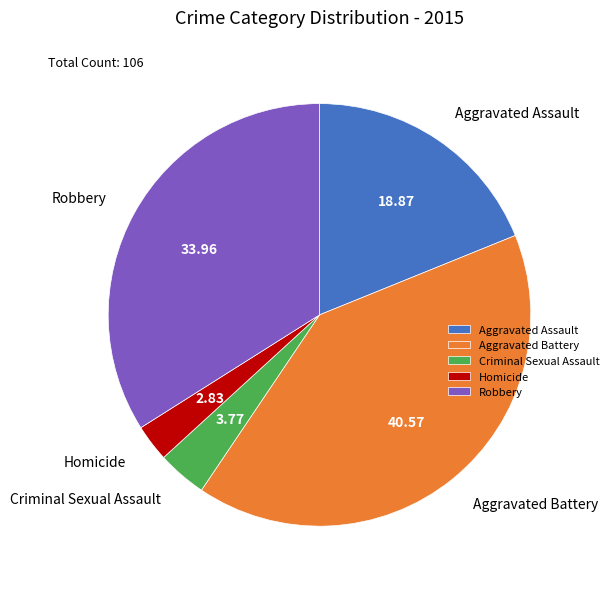

How many slices are in this pie chart?

5